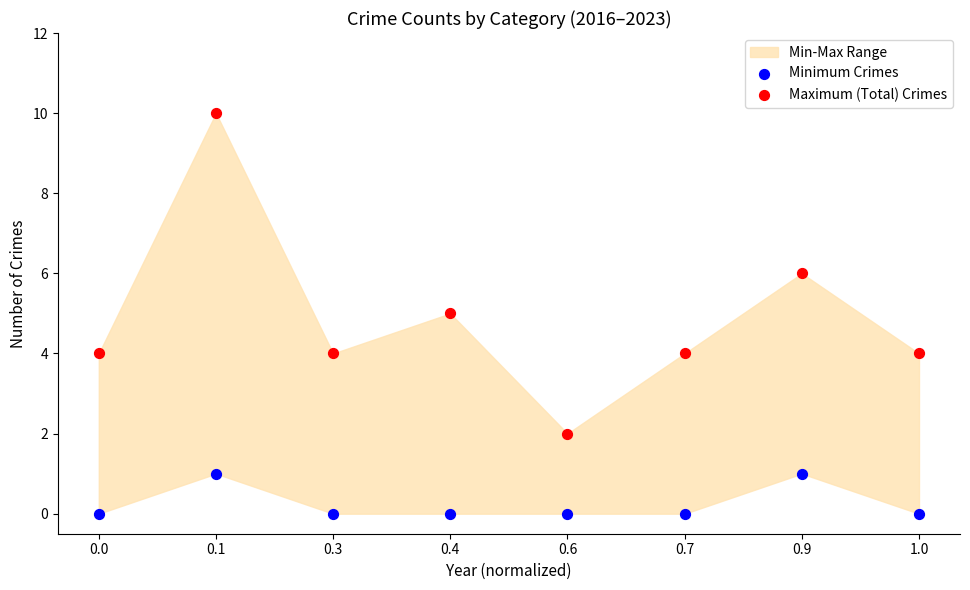

Which series contains the highest Y value?

Maximum (Total) Crimes